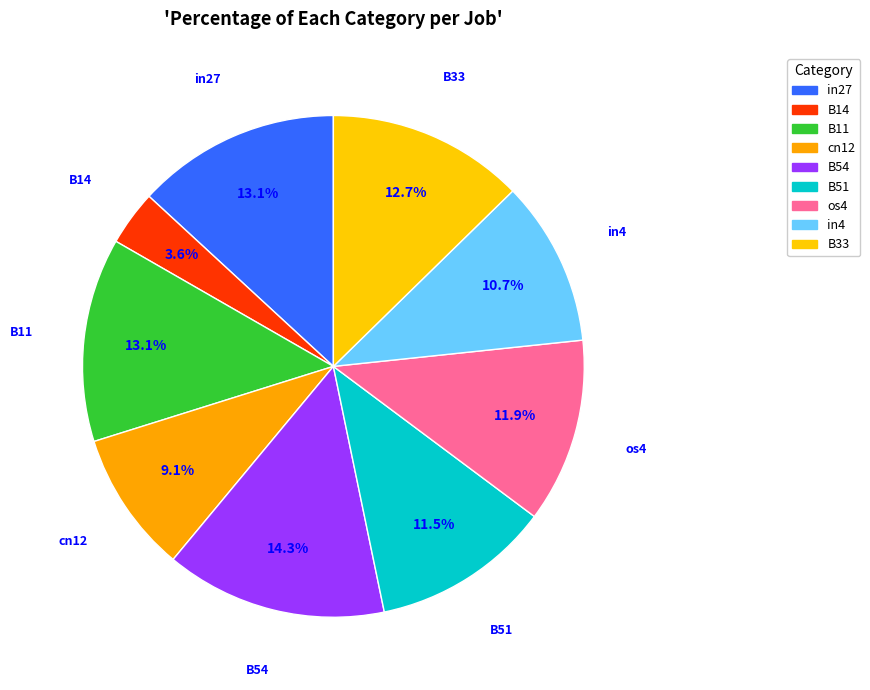

The B51 slice represents 26% of the pie. True or false?

False